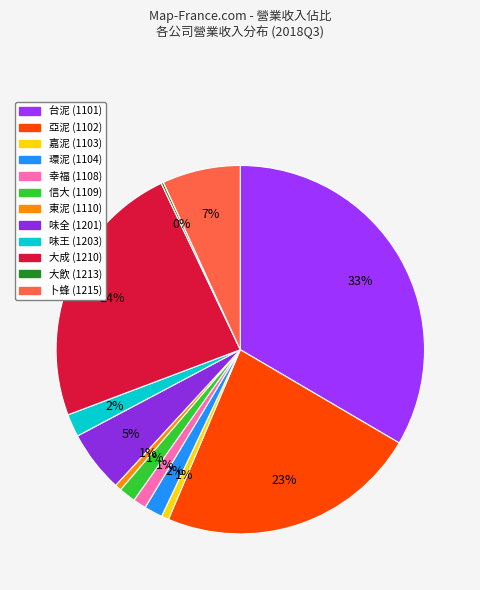

To the nearest percent, what is the average slice percentage?

8%